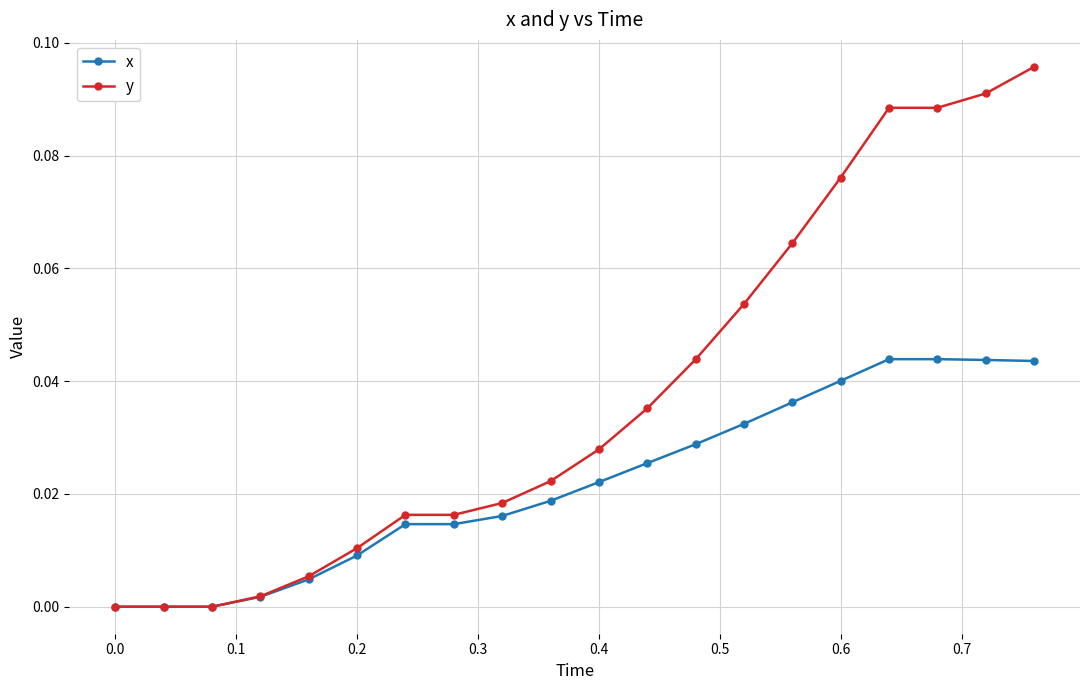

Count the number of data series in this chart.

2